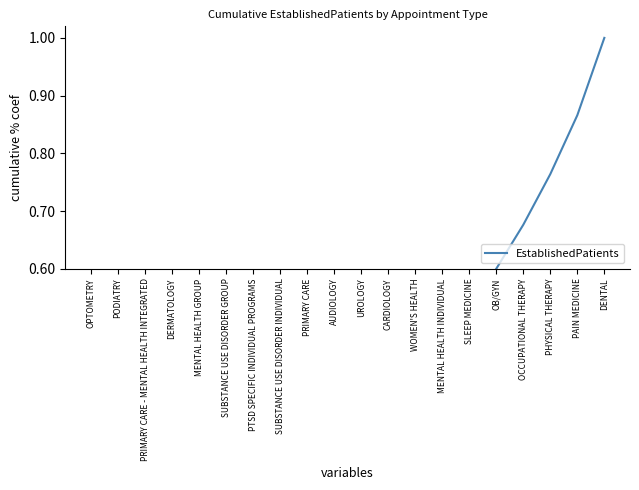

Rank the categories by value from highest to lowest.

DENTAL, PAIN MEDICINE, PHYSICAL THERAPY, OCCUPATIONAL THERAPY, OB/GYN, SLEEP MEDICINE, MENTAL HEALTH INDIVIDUAL, WOMEN'S HEALTH, CARDIOLOGY, UROLOGY, AUDIOLOGY, PRIMARY CARE, SUBSTANCE USE DISORDER INDIVIDUAL, PTSD SPECIFIC INDIVIDUAL PROGRAMS, SUBSTANCE USE DISORDER GROUP, MENTAL HEALTH GROUP, DERMATOLOGY, PRIMARY CARE - MENTAL HEALTH INTEGRATED, PODIATRY, OPTOMETRY